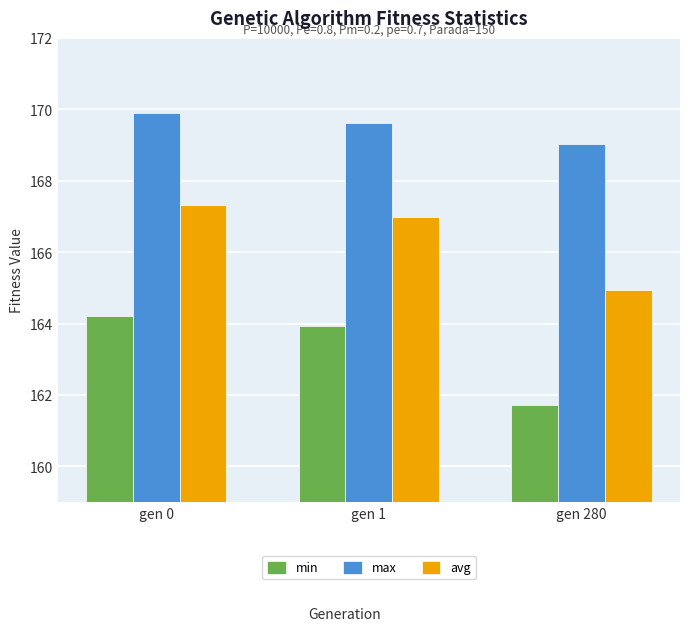

The value of max at gen 1 is 103.5. True or false?

False